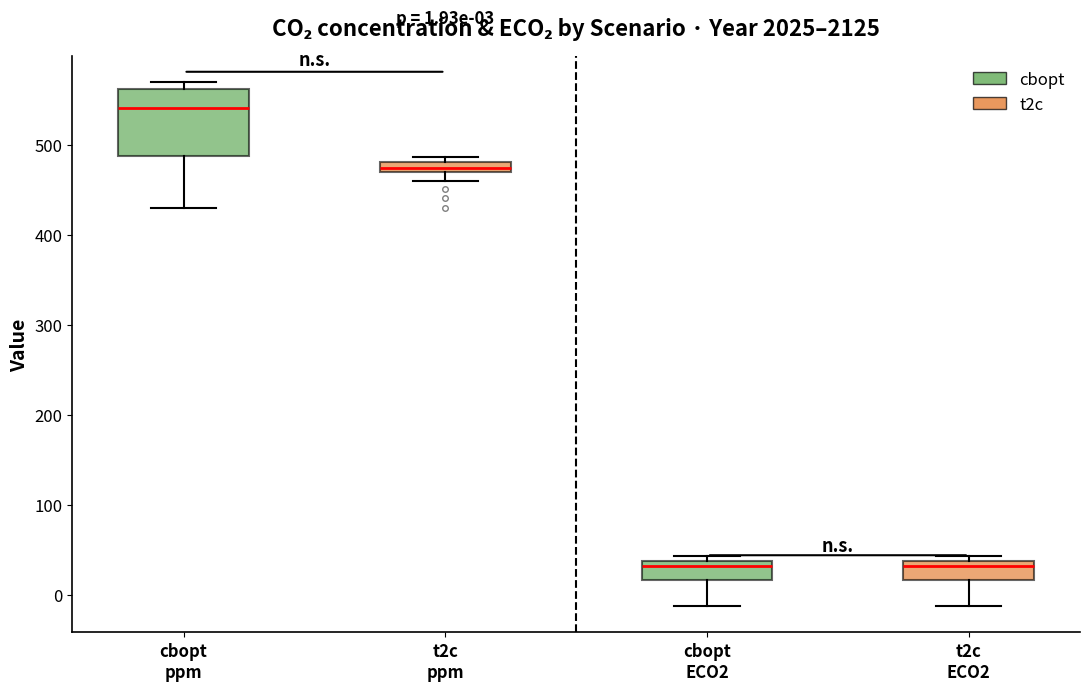

Comparing the boxes themselves (not the whiskers), which one is the tallest?

cbopt ppm